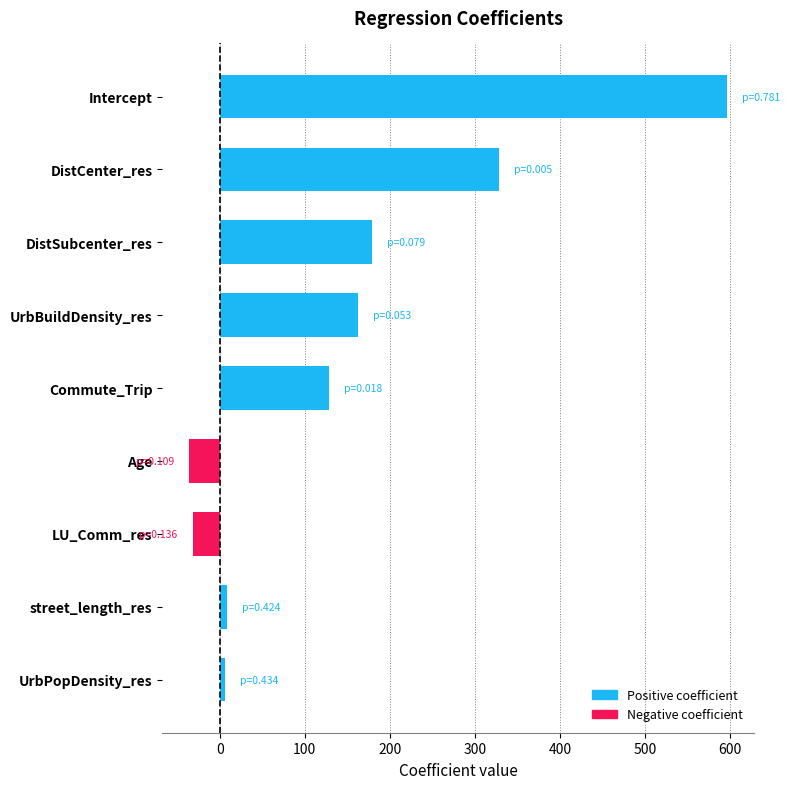

Which has a higher value, Intercept or UrbBuildDensity_res?

Intercept